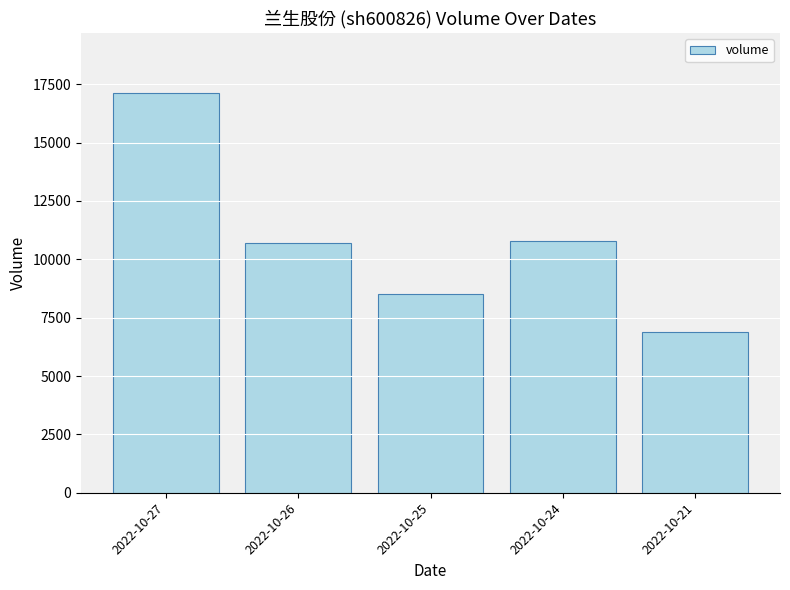

True or false: the data shows 24799 at 2022-10-27.

False